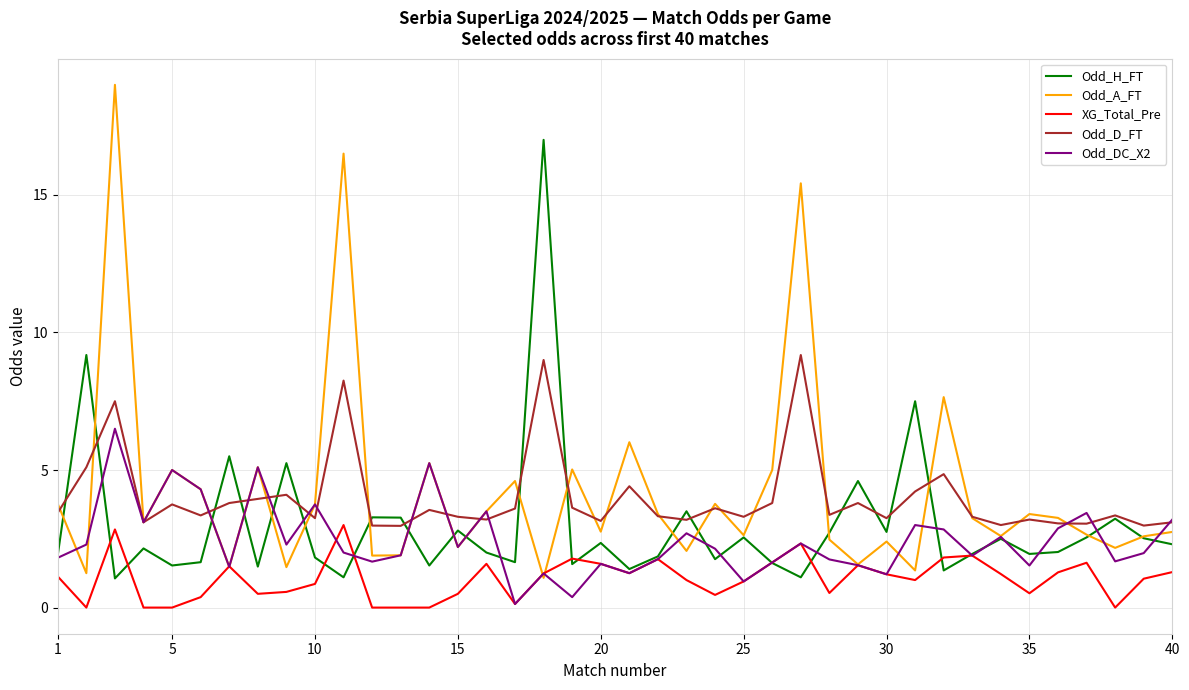

What is the lowest value of the Odd_H_FT series?

1.1